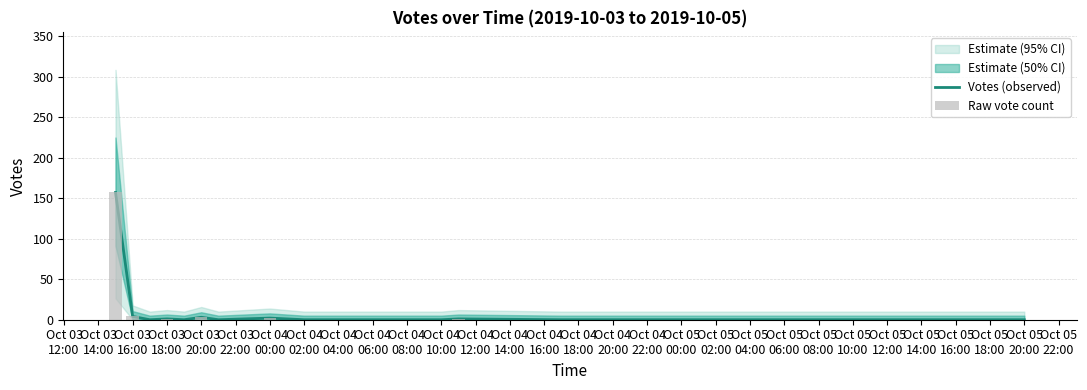

Between Oct 03 16:00 and Oct 04 08:00, which is larger?

Oct 03 16:00